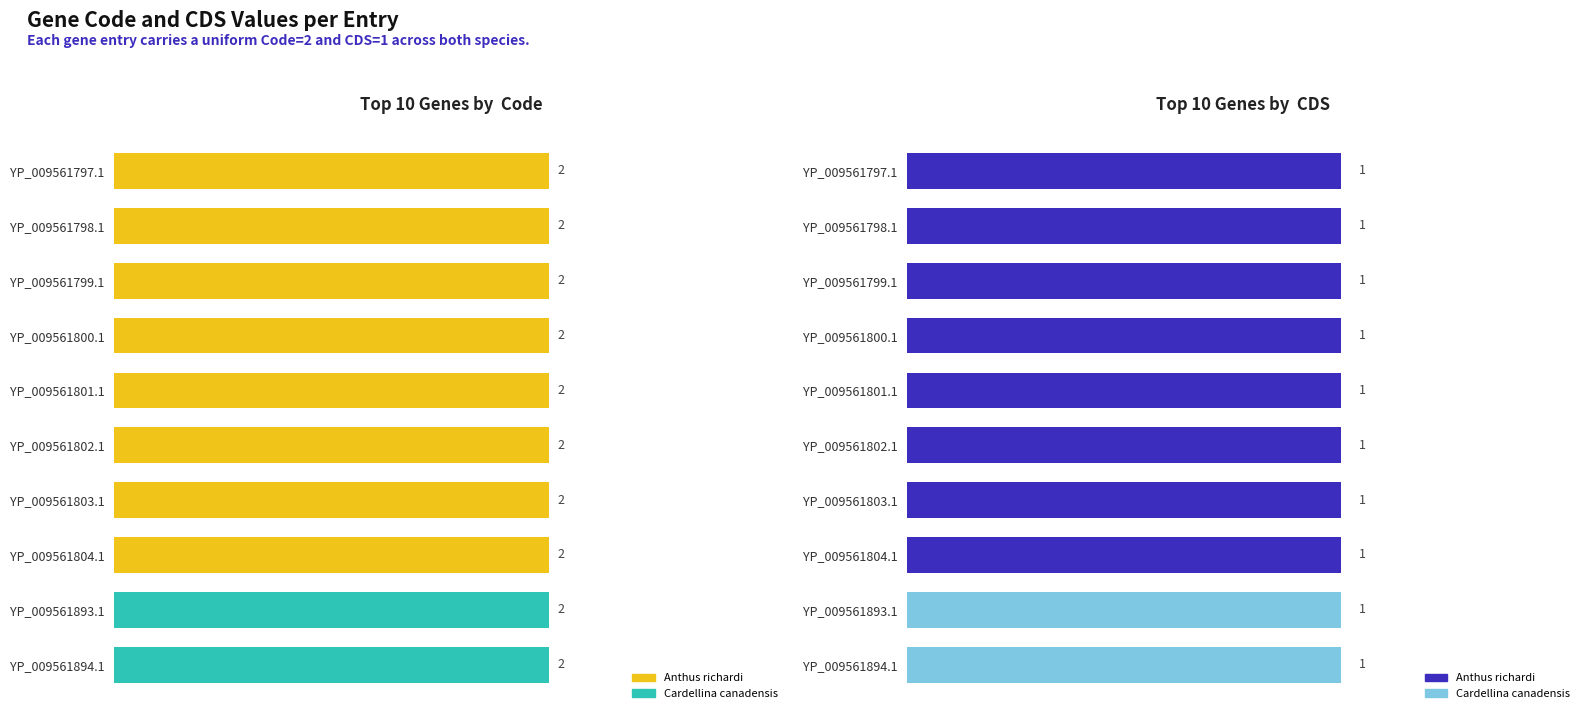

Reading left to right, transcribe all the data shown in this chart.

Code: YP_009561797.1=2	YP_009561798.1=2	YP_009561799.1=2	YP_009561800.1=2	YP_009561801.1=2	YP_009561802.1=2	YP_009561803.1=2	YP_009561804.1=2	YP_009561893.1=2	YP_009561894.1=2
CDS: YP_009561797.1=1	YP_009561798.1=1	YP_009561799.1=1	YP_009561800.1=1	YP_009561801.1=1	YP_009561802.1=1	YP_009561803.1=1	YP_009561804.1=1	YP_009561893.1=1	YP_009561894.1=1